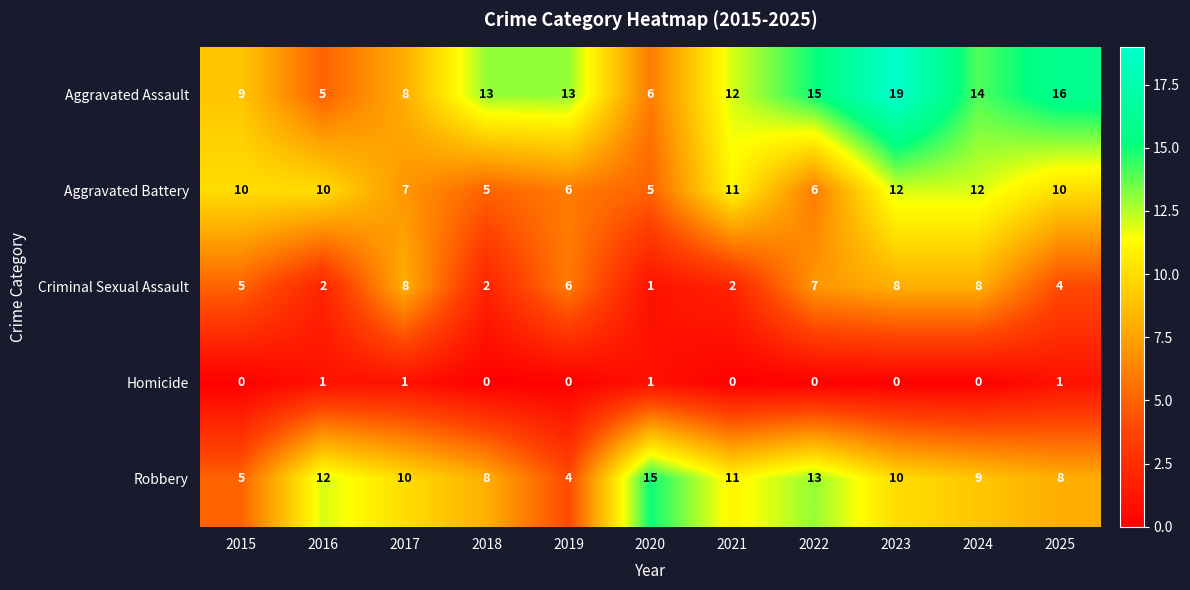

The Homicide series shows 0 at 2024. True or false?

True